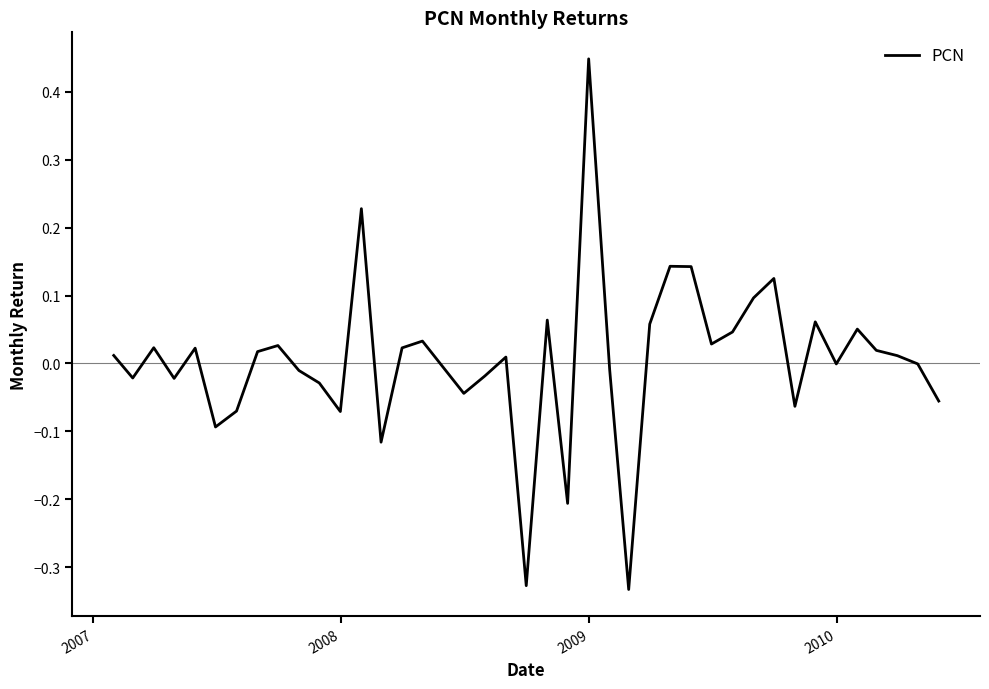

Count the number of categories in the chart.

40